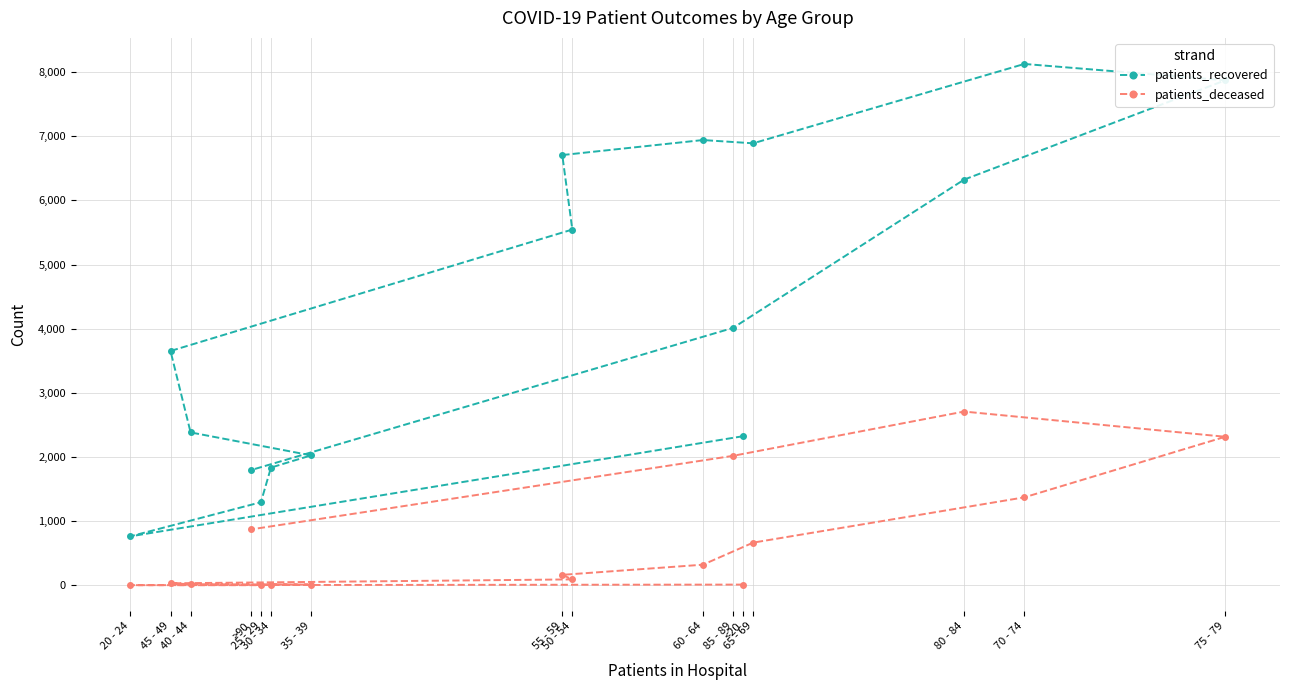

The patients_recovered series shows 2026 at 35 - 39. True or false?

True